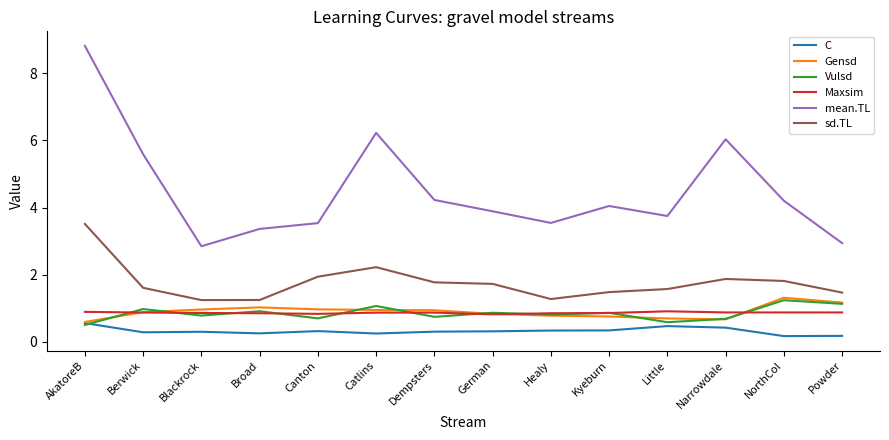

Read the Maxsim value at Berwick.

0.9